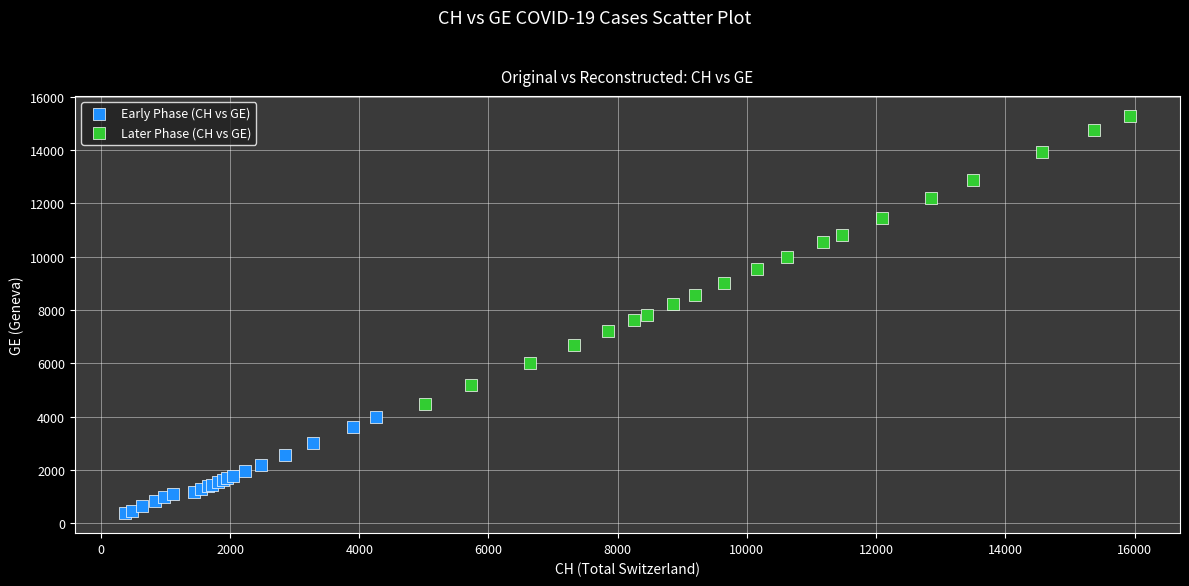

Which series reaches the maximum Y coordinate?

Later Phase (CH vs GE)